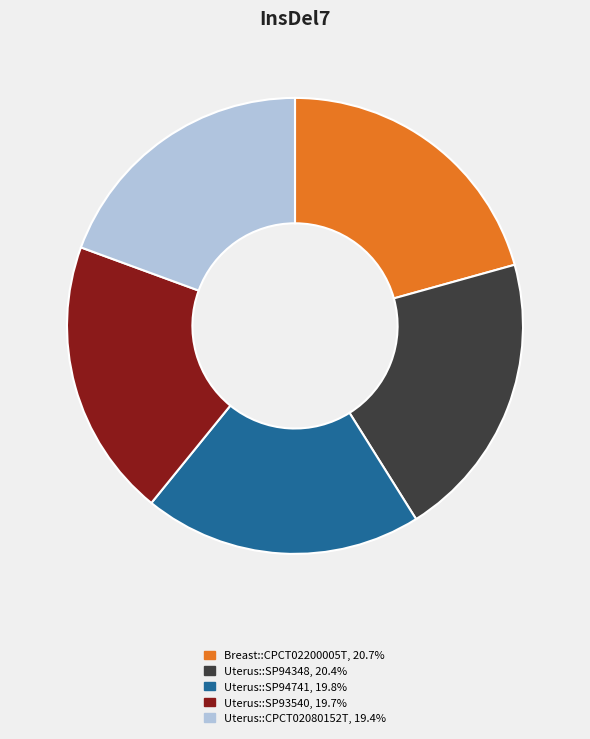

Do Uterus::SP93540 and Uterus::SP94741 together represent more than half of the pie?

No